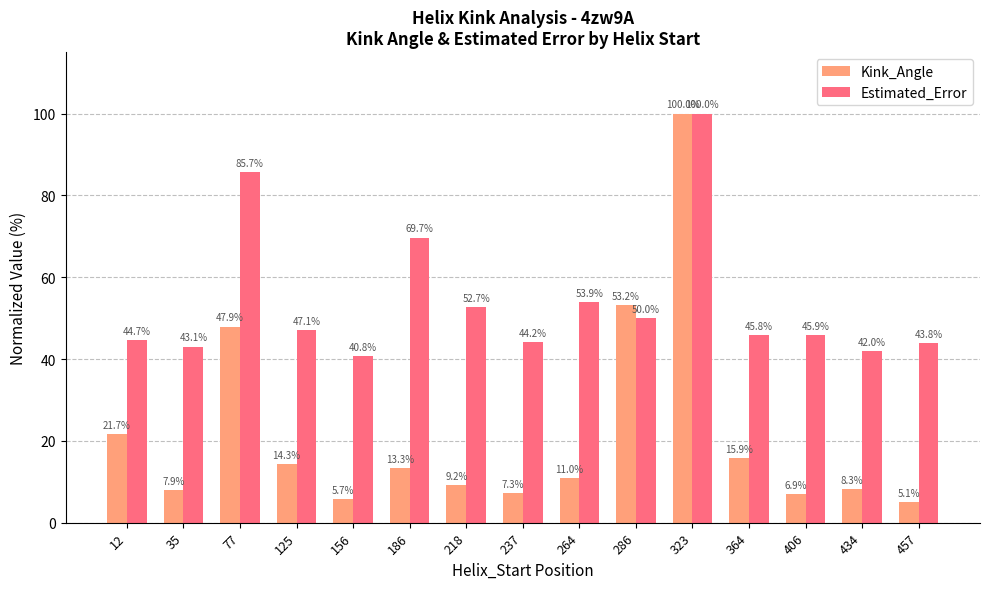

Which label corresponds to the largest value in the chart?

323